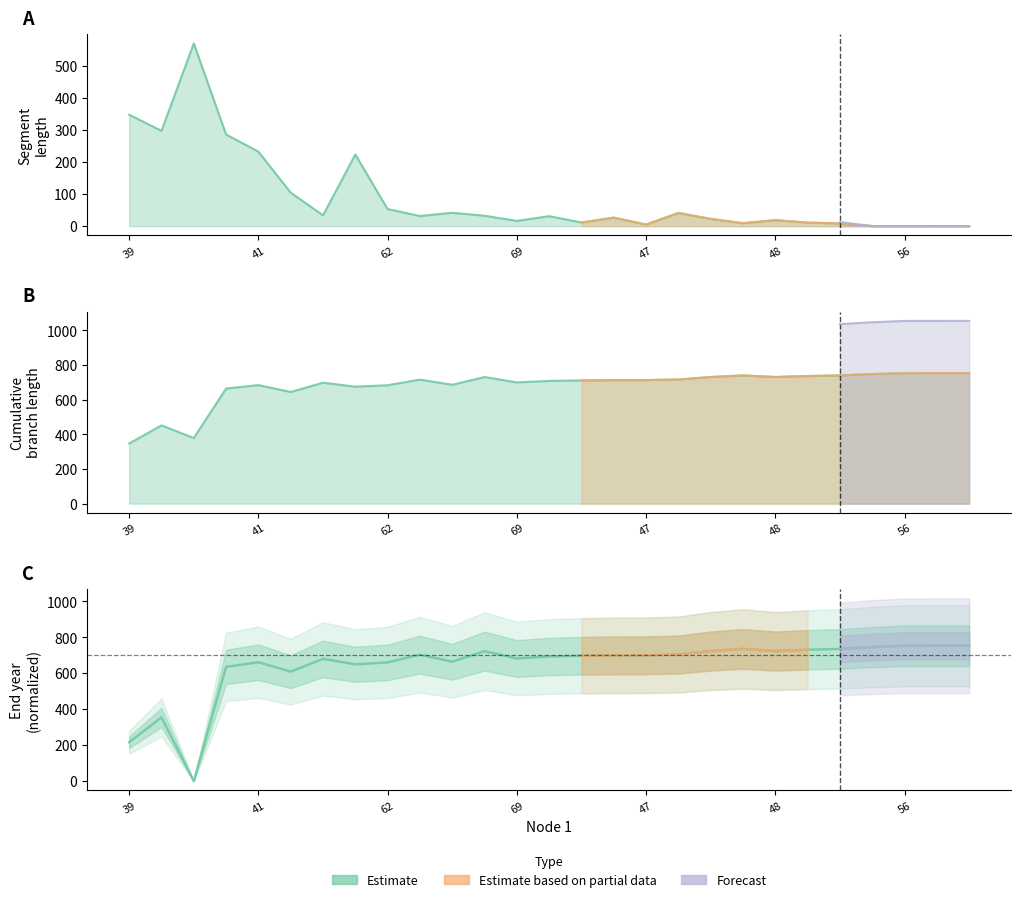

At which label does endNodeL first exceed 712?

42